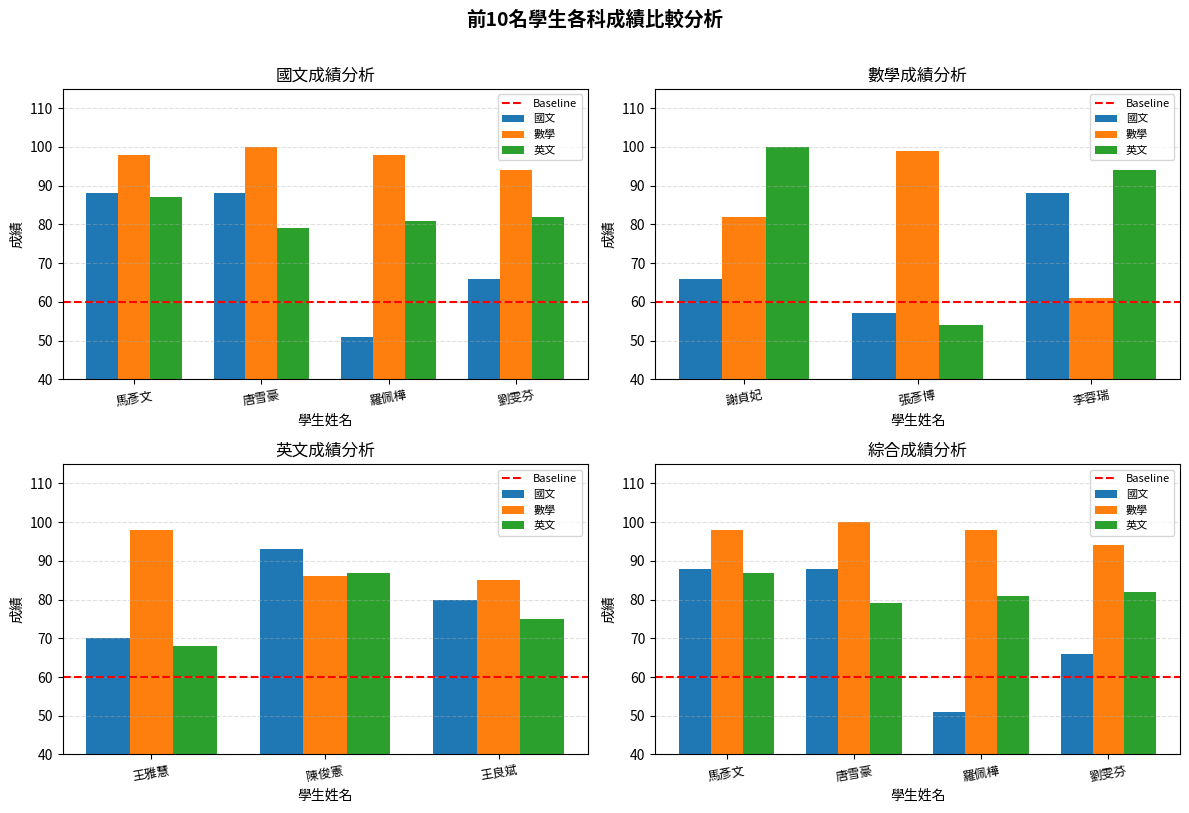

What is the value of the 數學 bar at the 4th from the left?

94